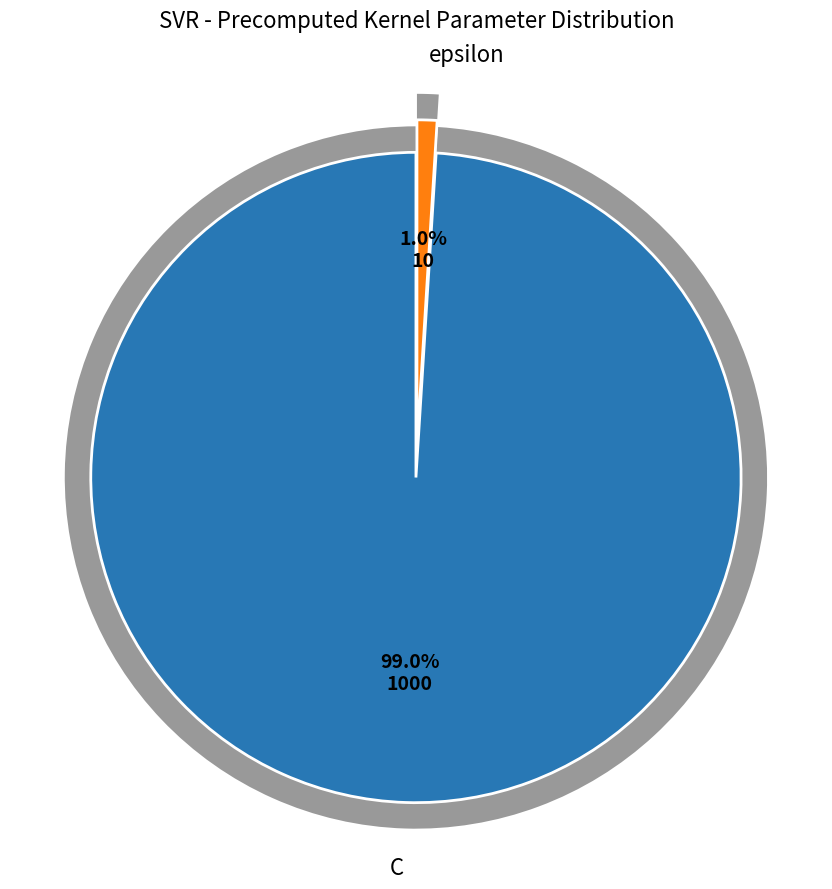

How many segments does this pie chart have?

2